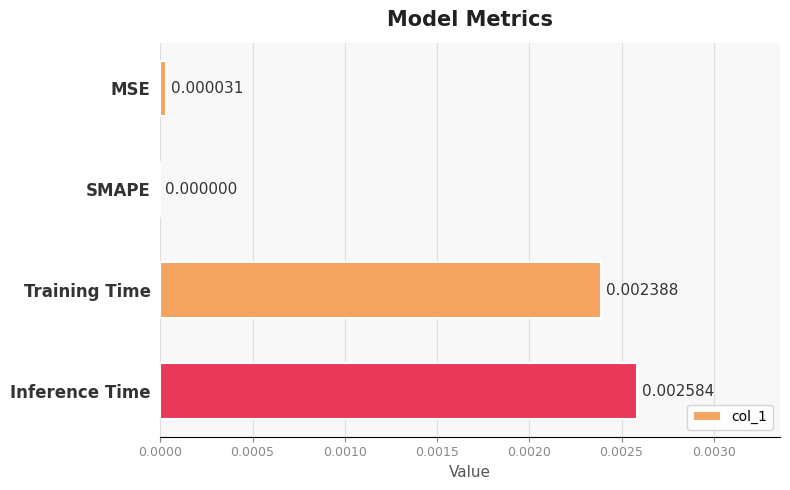

Where is the data nearest to the value 0?

SMAPE